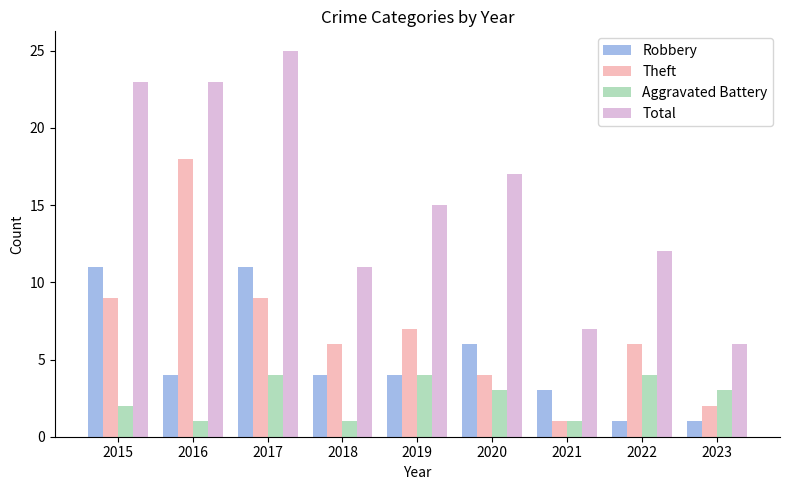

How many series are shown in this chart?

4